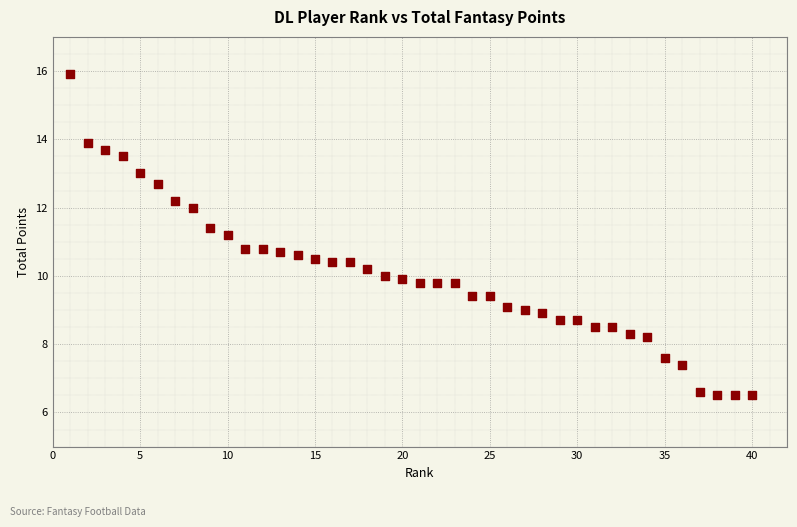

What is the range of X values (max minus min)?

39.0